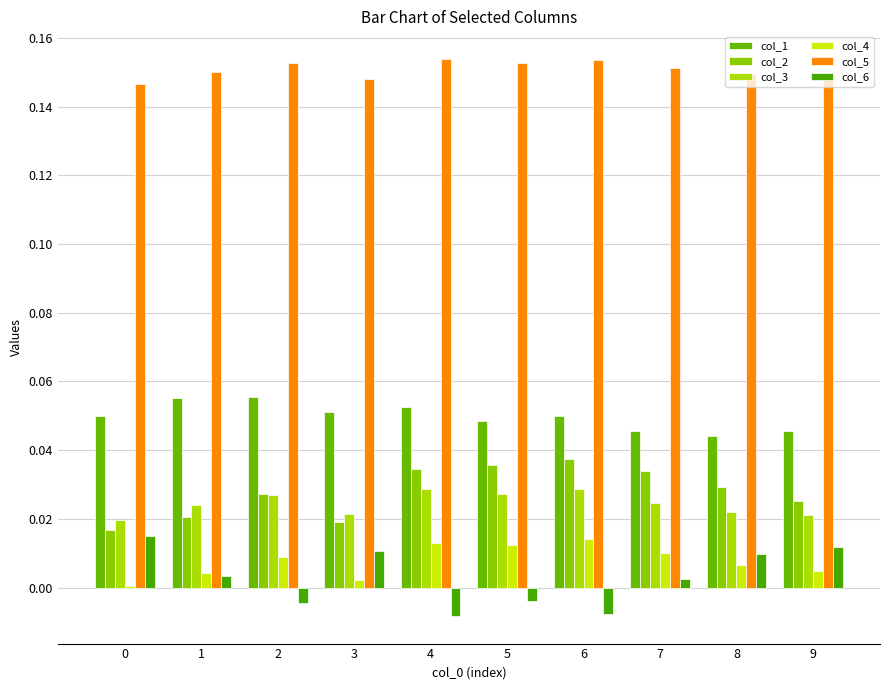

What is the total value across all series at 7?

0.3